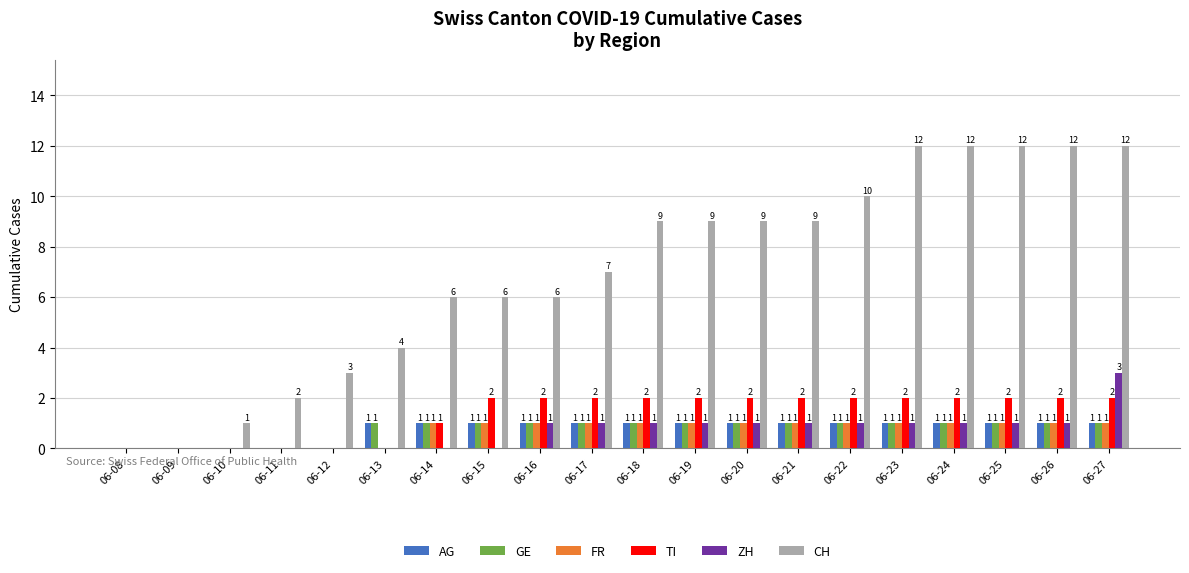

Reading left to right, transcribe all the data shown in this chart.

AG: 0	0	0	0	0	1	1	1	1	1	1	1	1	1	1	1	1	1	1	1
GE: 0	0	0	0	0	1	1	1	1	1	1	1	1	1	1	1	1	1	1	1
FR: 0	0	0	0	0	0	1	1	1	1	1	1	1	1	1	1	1	1	1	1
TI: 0	0	0	0	0	0	1	2	2	2	2	2	2	2	2	2	2	2	2	2
ZH: 0	0	0	0	0	0	0	0	1	1	1	1	1	1	1	1	1	1	1	3
CH: 0	0	1	2	3	4	6	6	6	7	9	9	9	9	10	12	12	12	12	12